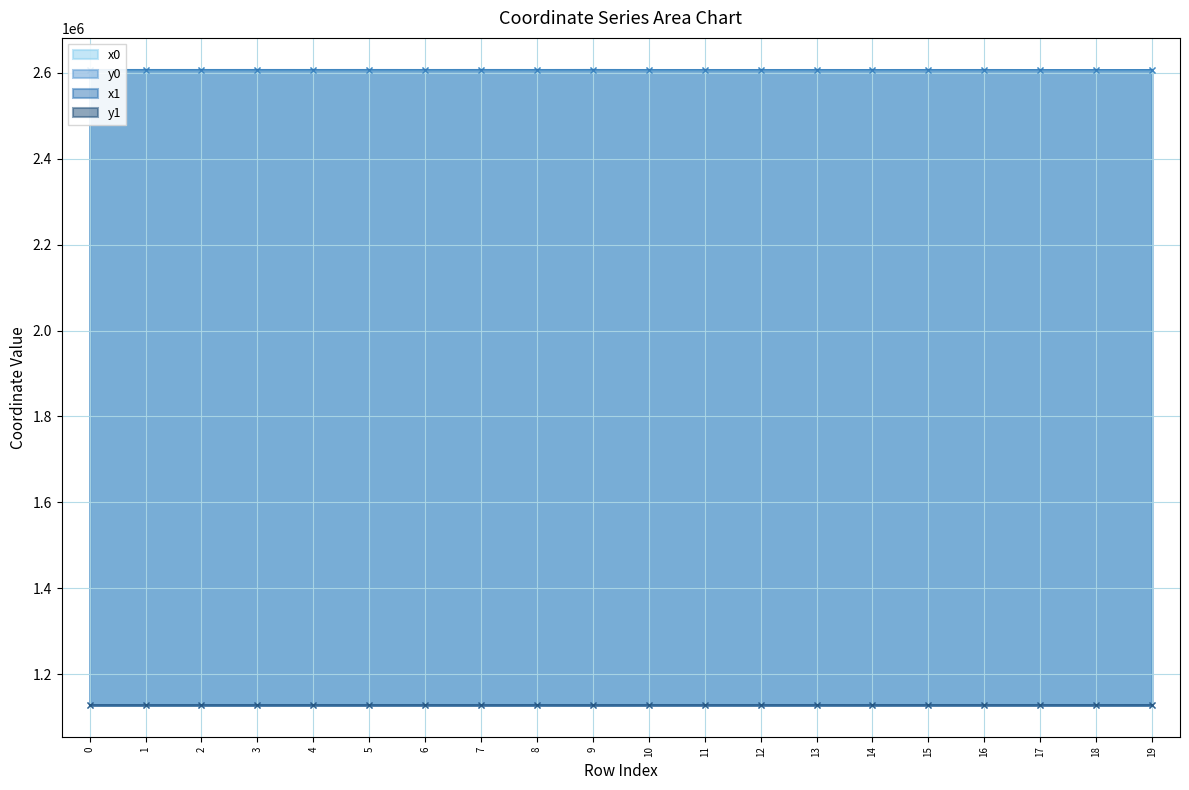

True or false: x0 and y0 intersect in this chart.

False